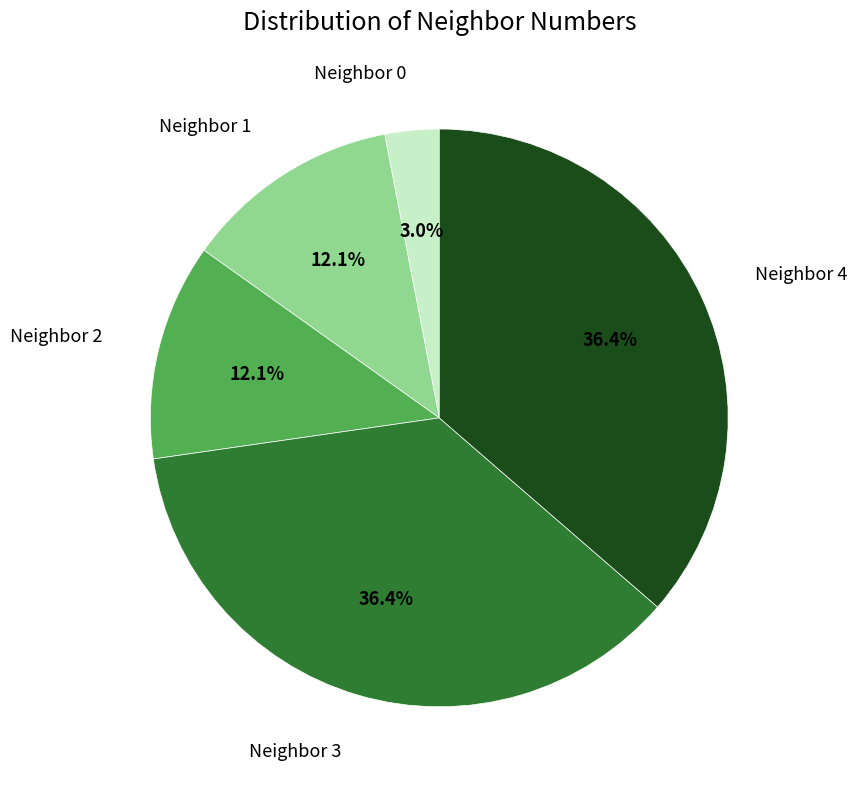

What percentage do Neighbor 4 and Neighbor 0 together represent?

39.4%